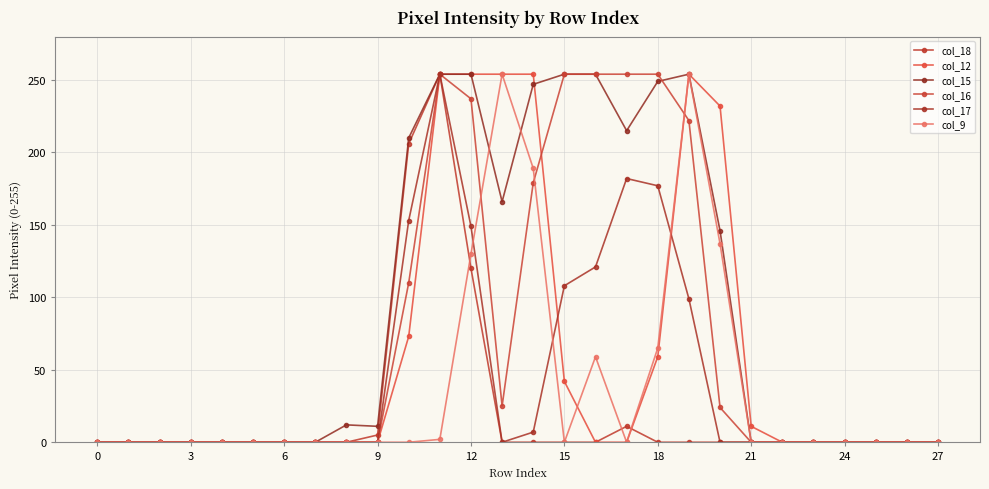

True or false: col_15 and col_17 cross at least once.

False